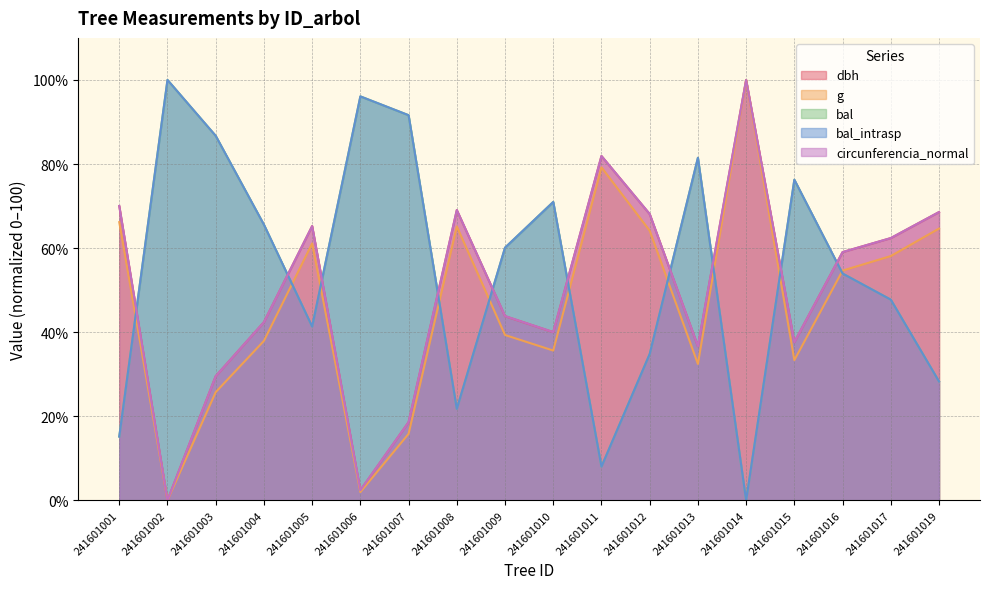

At which label does bal_intrasp reach its peak?

241601002